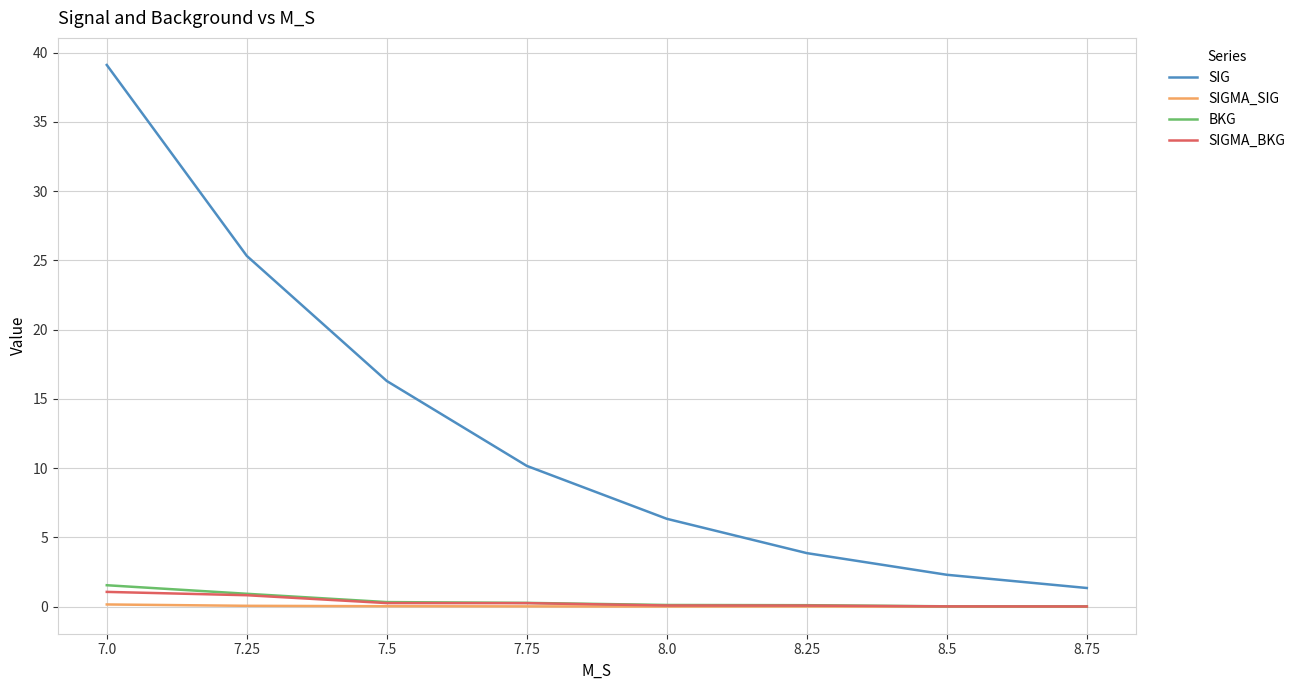

What is the spread (max minus min) of values at 8.5?

2.3